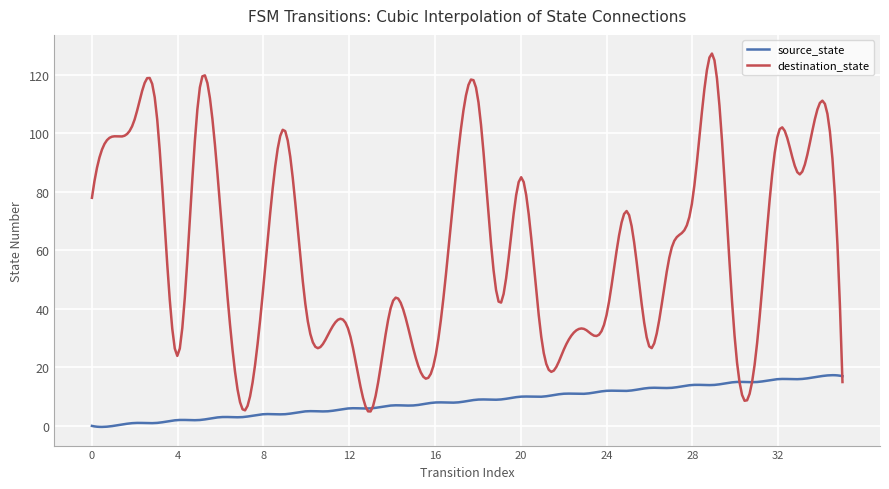

Which series has the largest total across all categories?

destination_state